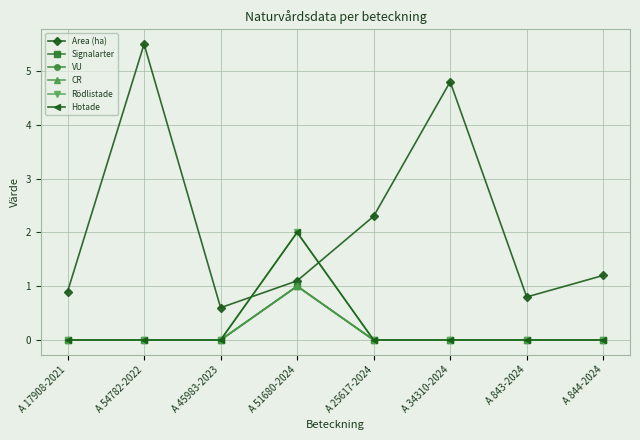

Which has a higher value, A 843-2024 or A 17908-2021?

A 17908-2021